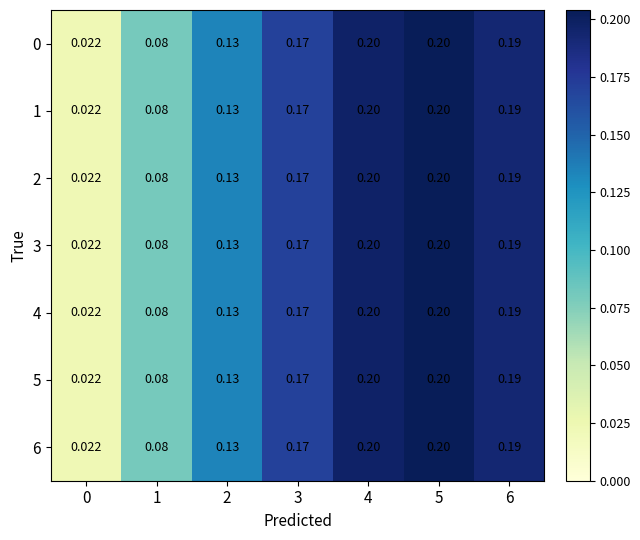

Is the value of 4 at 2 greater than the value of 0 at 5?

No